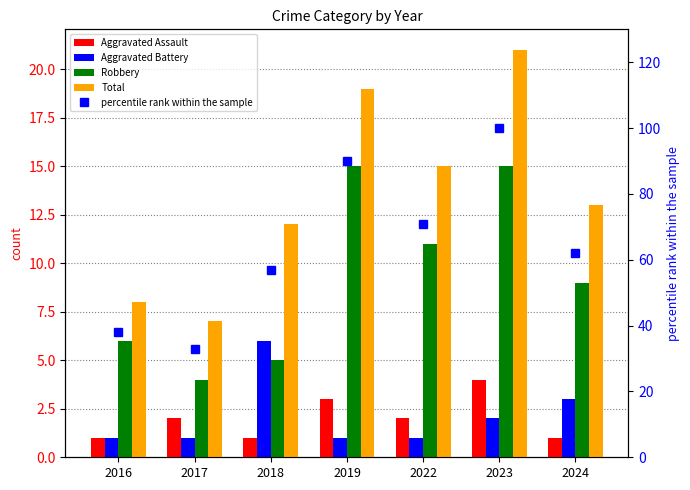

Reading right to left, extract all data points from this chart.

Aggravated Assault: 2024=1	2023=4	2022=2	2019=3	2018=1	2017=2	2016=1
Aggravated Battery: 2024=3	2023=2	2022=1	2019=1	2018=6	2017=1	2016=1
Robbery: 2024=9	2023=15	2022=11	2019=15	2018=5	2017=4	2016=6
Total: 2024=13	2023=21	2022=15	2019=19	2018=12	2017=7	2016=8
percentile rank within the sample: 2024=62	2023=100	2022=71	2019=90	2018=57	2017=33	2016=38